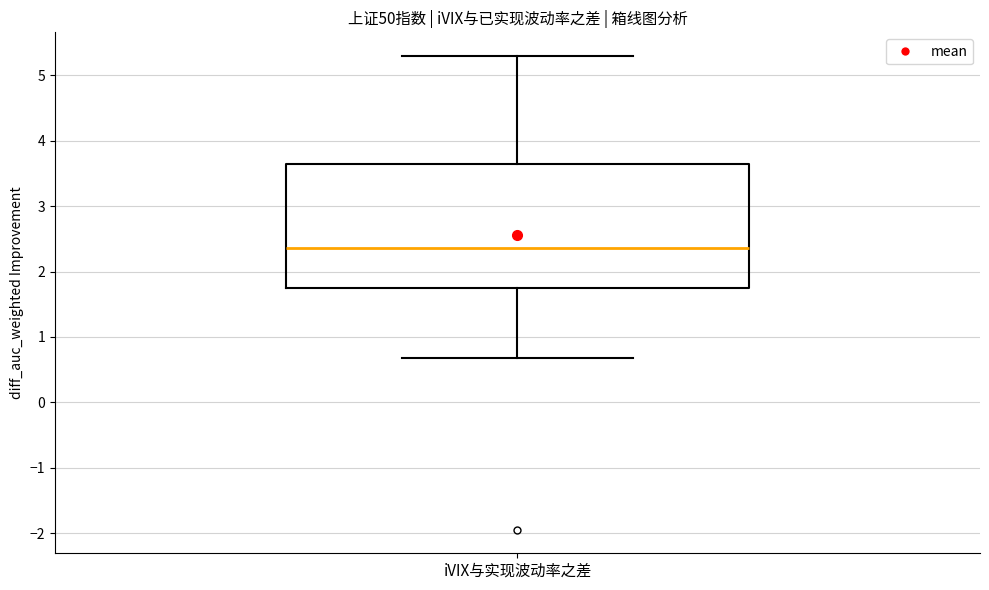

Where is the upper edge of the box for iVIX与实现波动率之差 on the y-axis? The values are not printed on the chart, so give them approximately, as read against the axis.

3.6